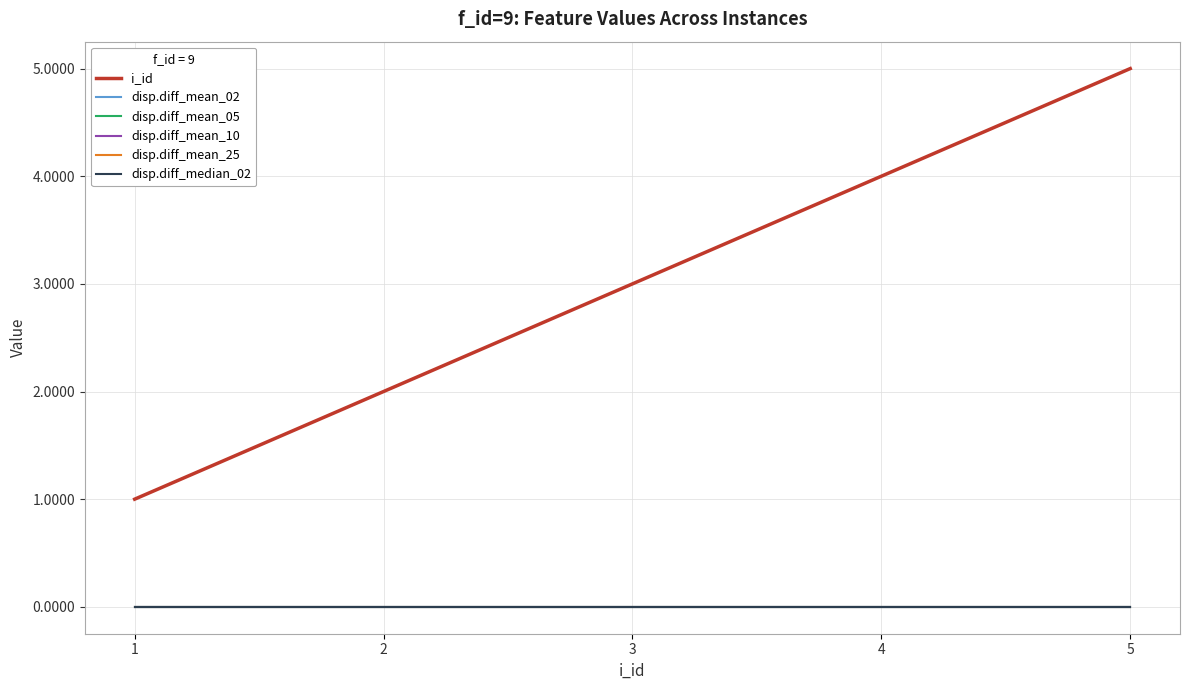

Where is disp.diff_median_02 nearest to the value 0?

1